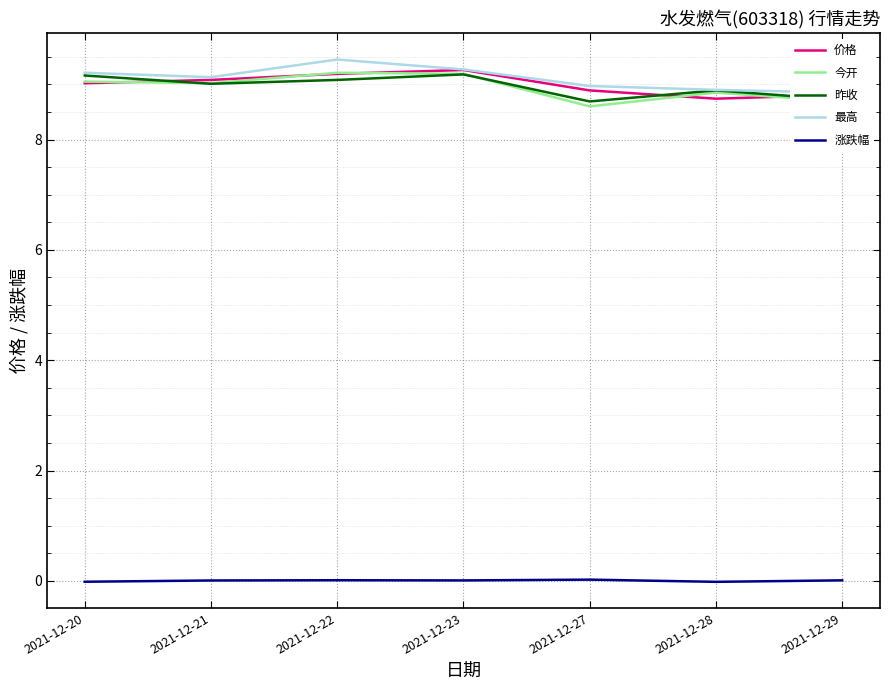

What is the difference between the 今开 values at 2021-12-29 and 2021-12-21?

0.3